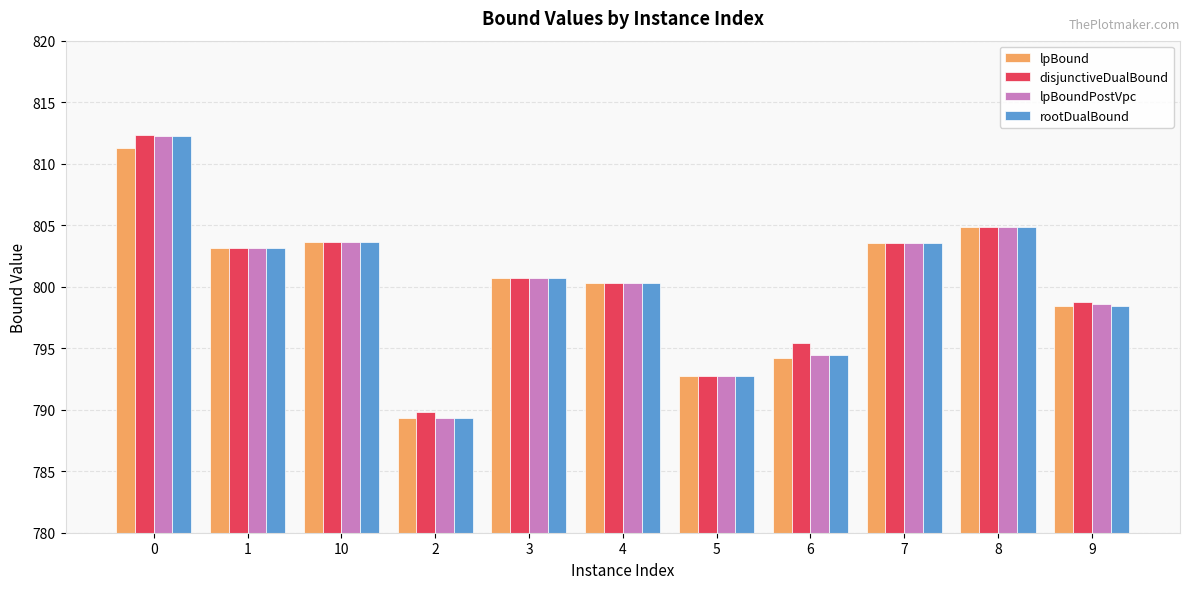

Reading right to left, list all the values displayed in this chart.

lpBound: 9=798.4	8=804.8	7=803.6	6=794.2	5=792.8	4=800.3	3=800.7	2=789.3	10=803.6	1=803.1	0=811.3
disjunctiveDualBound: 9=798.8	8=804.8	7=803.6	6=795.4	5=792.8	4=800.3	3=800.7	2=789.8	10=803.6	1=803.1	0=812.3
lpBoundPostVpc: 9=798.6	8=804.8	7=803.6	6=794.5	5=792.8	4=800.3	3=800.7	2=789.3	10=803.6	1=803.1	0=812.3
rootDualBound: 9=798.4	8=804.8	7=803.6	6=794.5	5=792.8	4=800.3	3=800.7	2=789.3	10=803.6	1=803.1	0=812.2